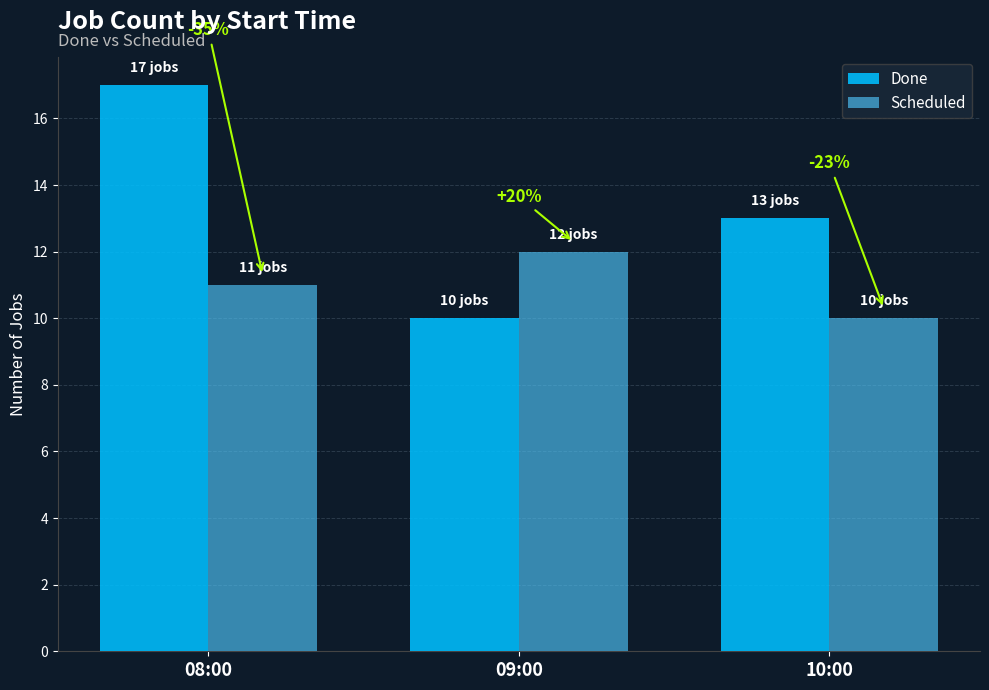

Rank the categories by Scheduled value from lowest to highest.

10:00, 08:00, 09:00